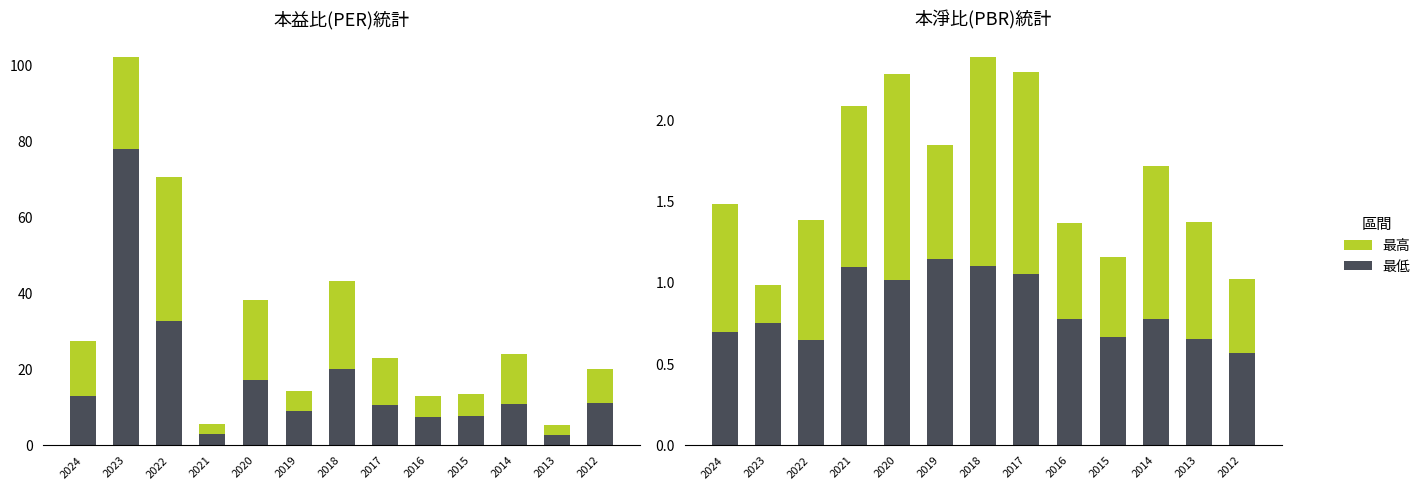

What is the value of the 最低PBR bar at the 5th from the left?

1.0